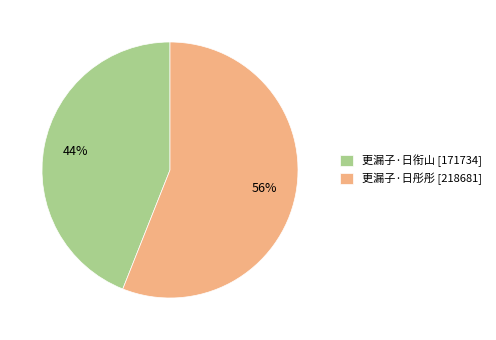

What is the largest slice in the pie chart?

更漏子·日彤彤